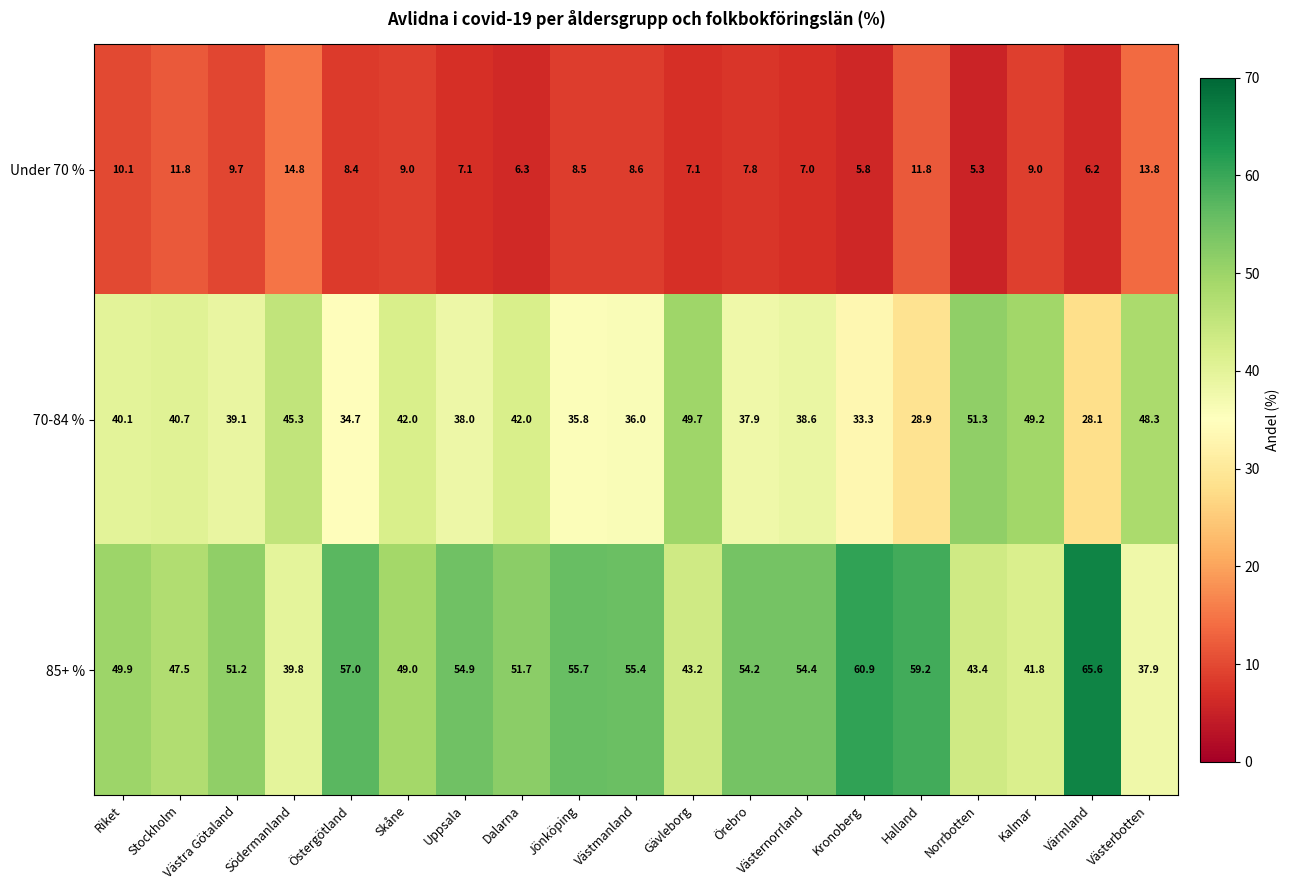

Between Västernorrland and Västerbotten, which series saw the biggest shift?

85+ %